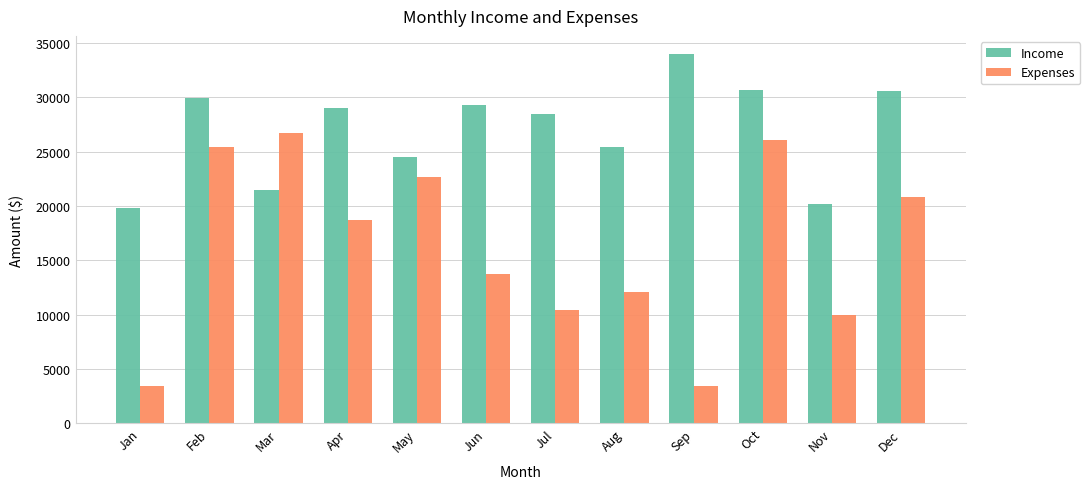

At which label does Expenses reach its peak?

Mar